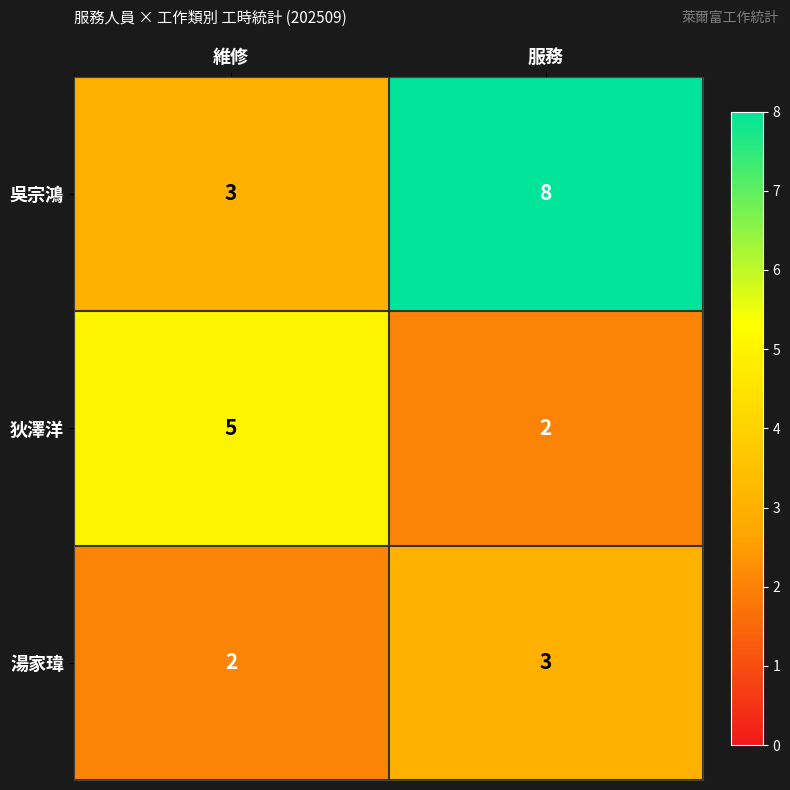

Reading left to right, extract all data points from this chart.

吳宗鴻: 維修=3	服務=8
狄澤洋: 維修=5	服務=2
湯家瑋: 維修=2	服務=3